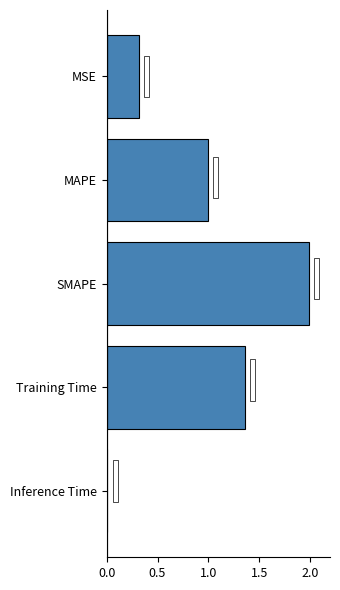

Where is the data nearest to the value 0?

Inference Time